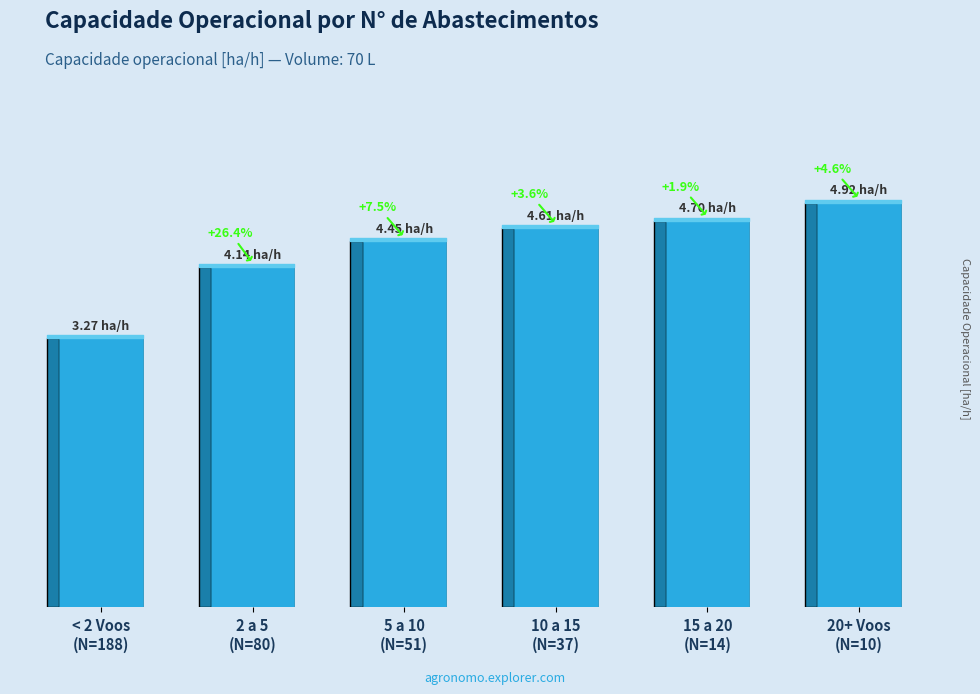

What is the smallest value displayed?

3.3